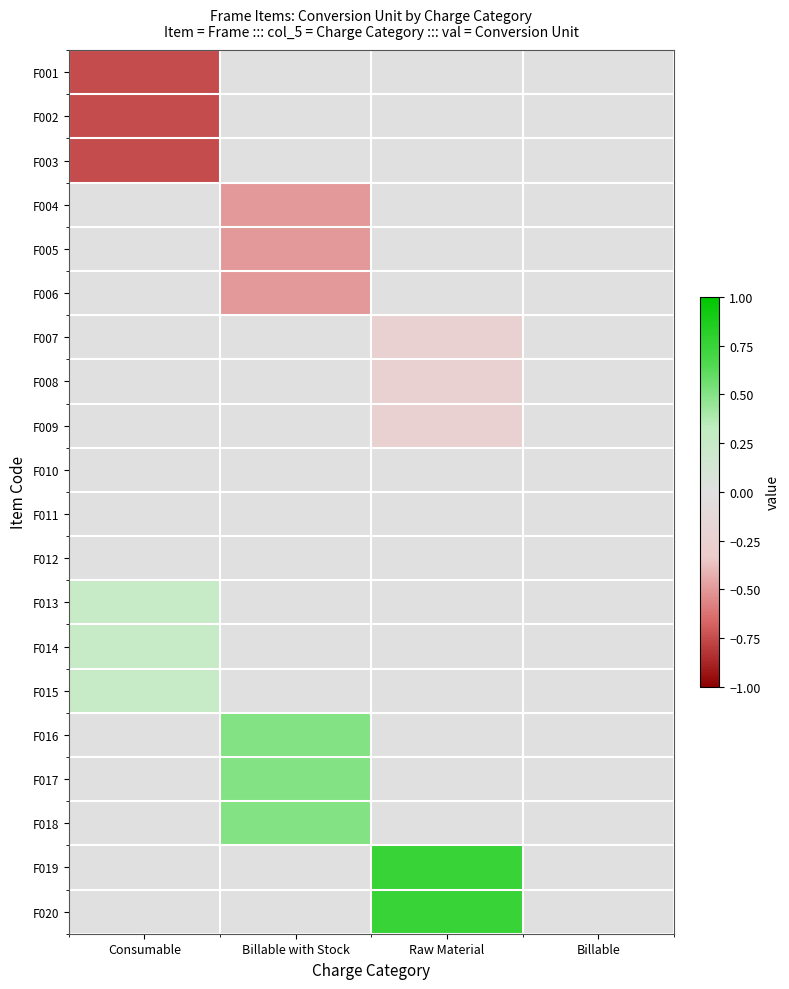

Reading right to left, what are all the values shown in this chart?

F001: Billable=0.0	Raw Material=0.0	Billable with Stock=0.0	Consumable=-0.8
F002: Billable=0.0	Raw Material=0.0	Billable with Stock=0.0	Consumable=-0.8
F003: Billable=0.0	Raw Material=0.0	Billable with Stock=0.0	Consumable=-0.8
F004: Billable=0.0	Raw Material=0.0	Billable with Stock=-0.5	Consumable=0.0
F005: Billable=0.0	Raw Material=0.0	Billable with Stock=-0.5	Consumable=0.0
F006: Billable=0.0	Raw Material=0.0	Billable with Stock=-0.5	Consumable=0.0
F007: Billable=0.0	Raw Material=-0.2	Billable with Stock=0.0	Consumable=0.0
F008: Billable=0.0	Raw Material=-0.2	Billable with Stock=0.0	Consumable=0.0
F009: Billable=0.0	Raw Material=-0.2	Billable with Stock=0.0	Consumable=0.0
F010: Billable=0.0	Raw Material=0.0	Billable with Stock=0.0	Consumable=0.0
F011: Billable=0.0	Raw Material=0.0	Billable with Stock=0.0	Consumable=0.0
F012: Billable=0.0	Raw Material=0.0	Billable with Stock=0.0	Consumable=0.0
F013: Billable=0.0	Raw Material=0.0	Billable with Stock=0.0	Consumable=0.2
F014: Billable=0.0	Raw Material=0.0	Billable with Stock=0.0	Consumable=0.2
F015: Billable=0.0	Raw Material=0.0	Billable with Stock=0.0	Consumable=0.2
F016: Billable=0.0	Raw Material=0.0	Billable with Stock=0.5	Consumable=0.0
F017: Billable=0.0	Raw Material=0.0	Billable with Stock=0.5	Consumable=0.0
F018: Billable=0.0	Raw Material=0.0	Billable with Stock=0.5	Consumable=0.0
F019: Billable=0.0	Raw Material=0.8	Billable with Stock=0.0	Consumable=0.0
F020: Billable=0.0	Raw Material=0.8	Billable with Stock=0.0	Consumable=0.0